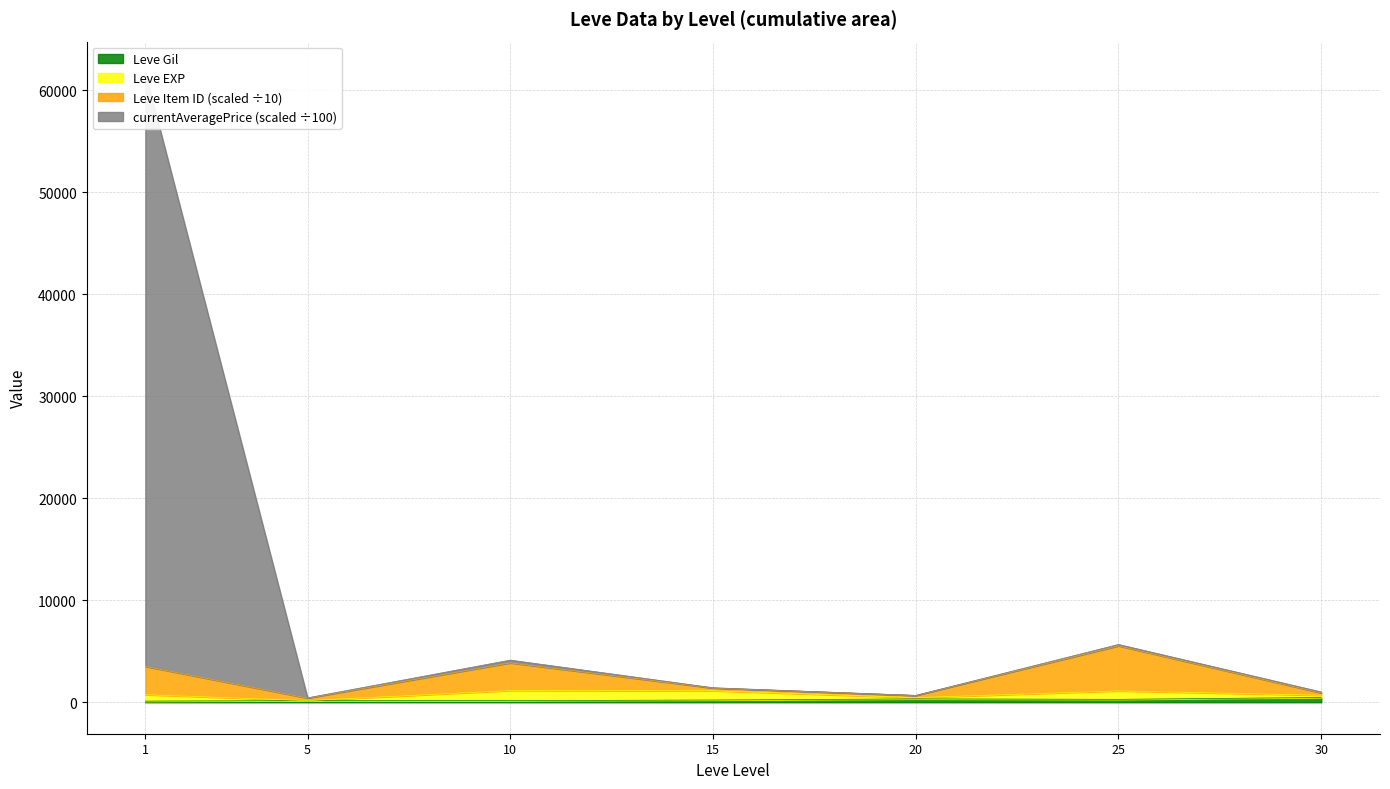

What is the sum of the currentAveragePrice values at 30 and 25?

6680.6